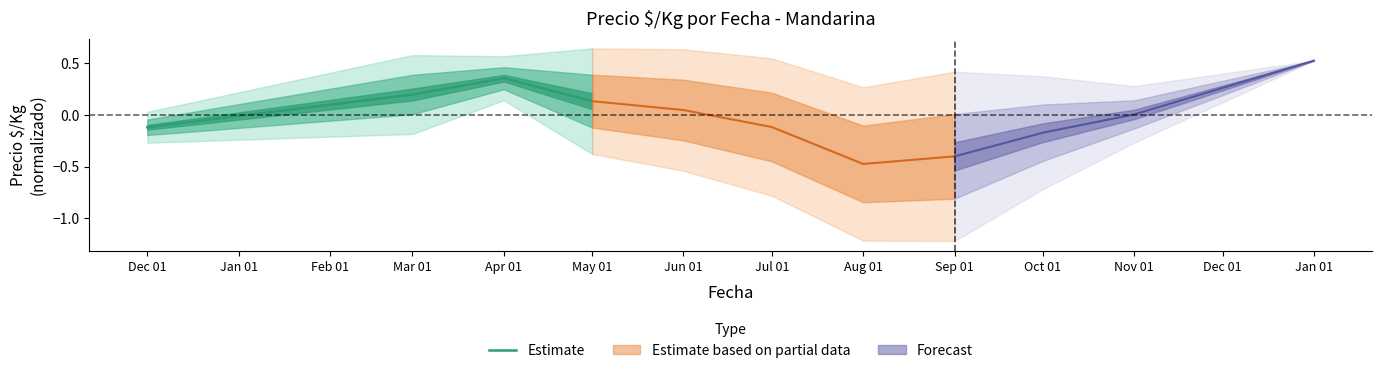

Which category has the lowest value in the Estimate series?

Dec 01